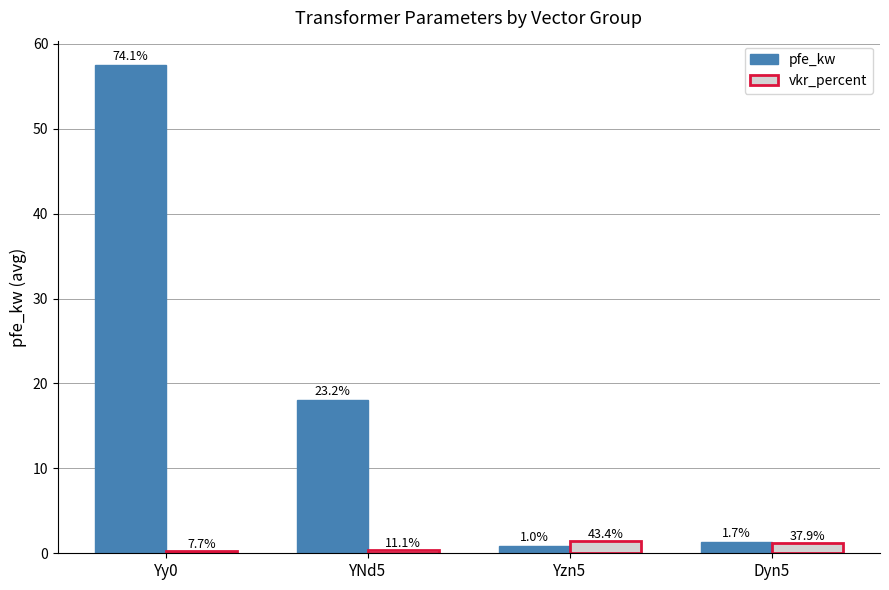

At which label does vkr_percent reach its minimum?

Yy0